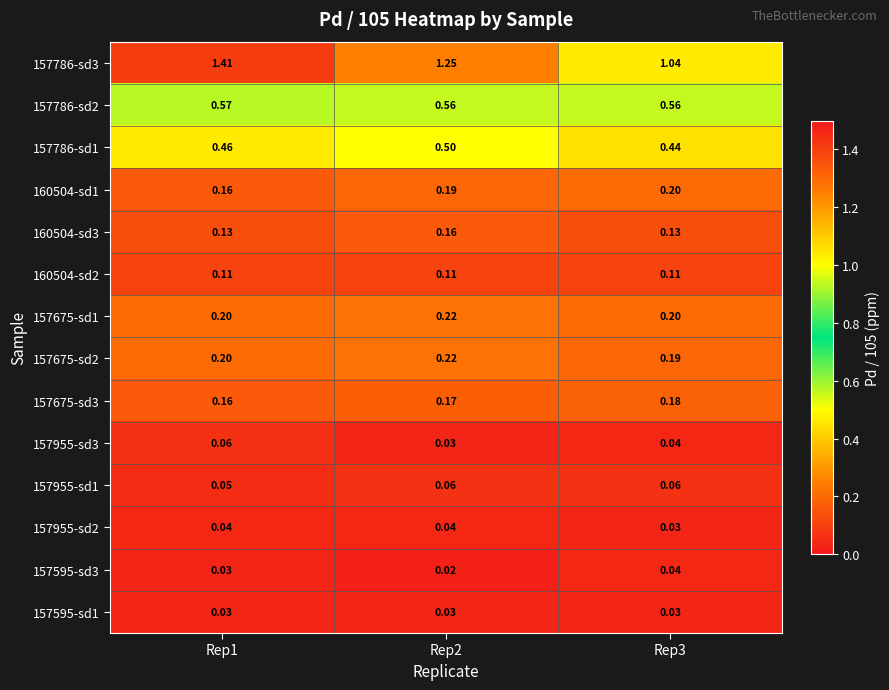

Is the value of 157786-sd2 at Rep2 greater than the value of 160504-sd1 at Rep1?

Yes